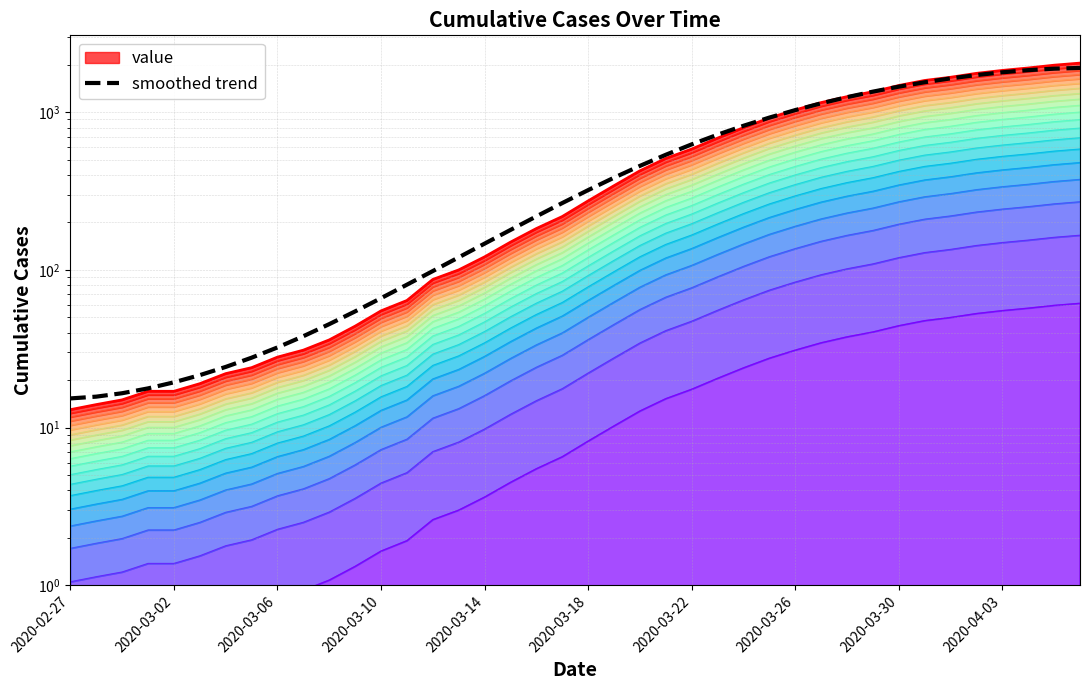

Approximately how many times larger is the value at 39 compared to 16?

13.0